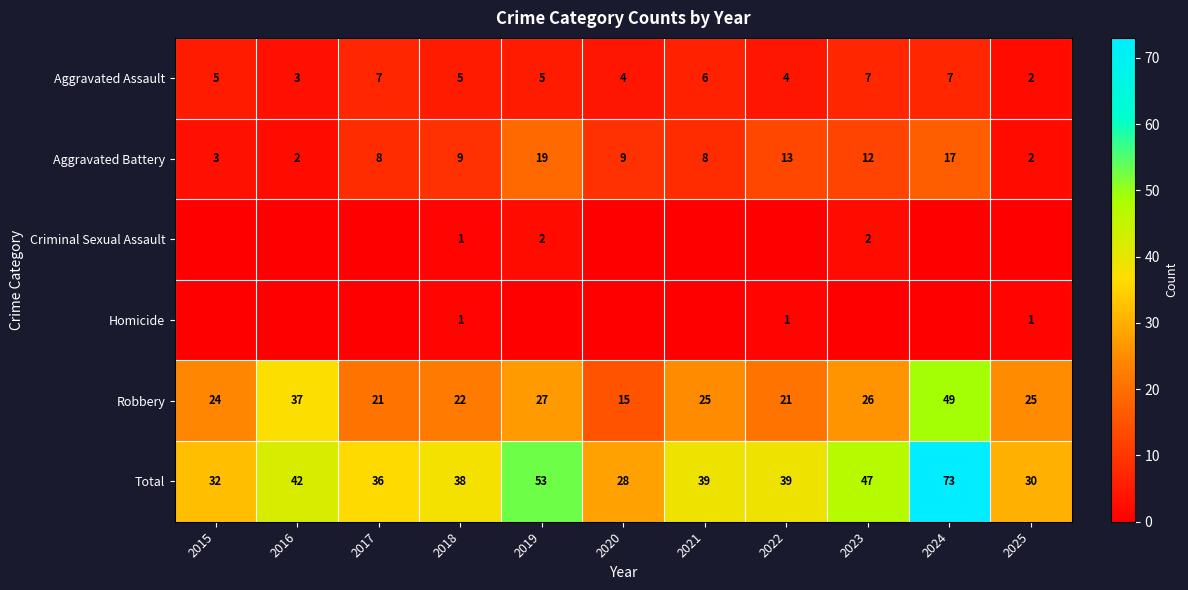

What is the difference between the maximum and minimum values in the Aggravated Battery series?

17